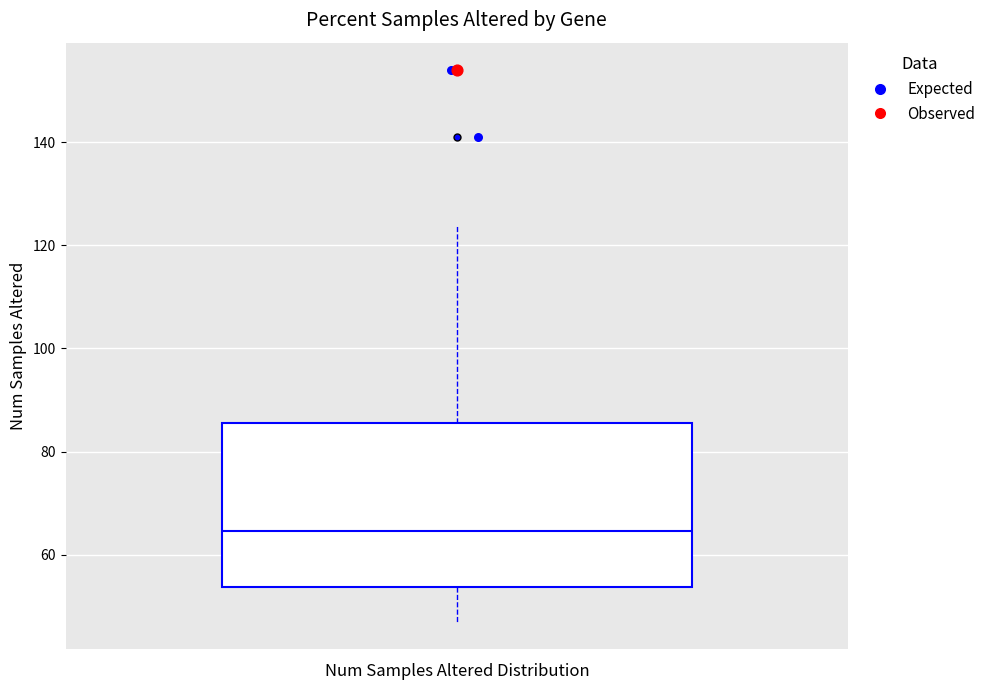

Transcribe this box plot: give where the median line is, the range the box spans, and where the two whiskers end, as read against the y-axis. The values are not printed on the chart, so give them approximately, as read against the axis.

median 64, box 54 to 86, whiskers 48 to 124